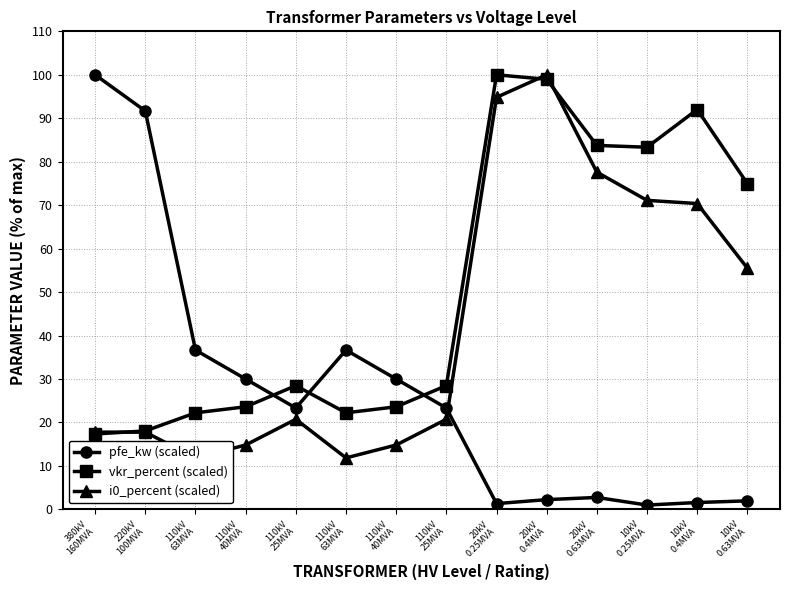

What is the label of the 13th point from the left?

10kV
0.4MVA